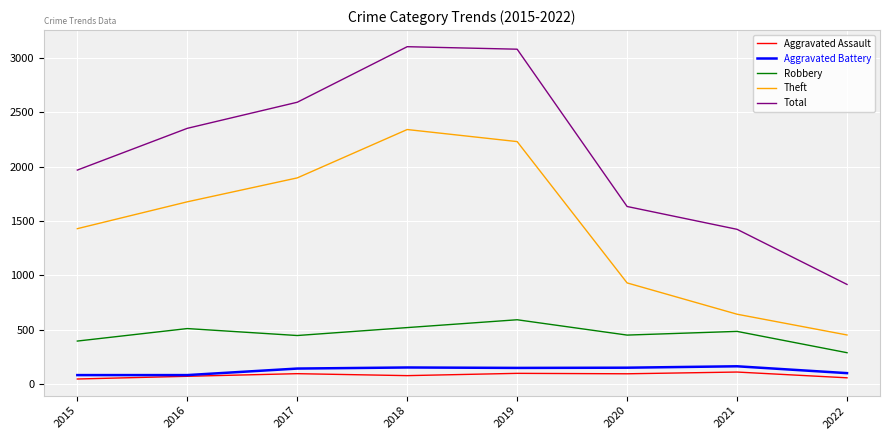

True or false: Total and Robbery cross at least once.

False